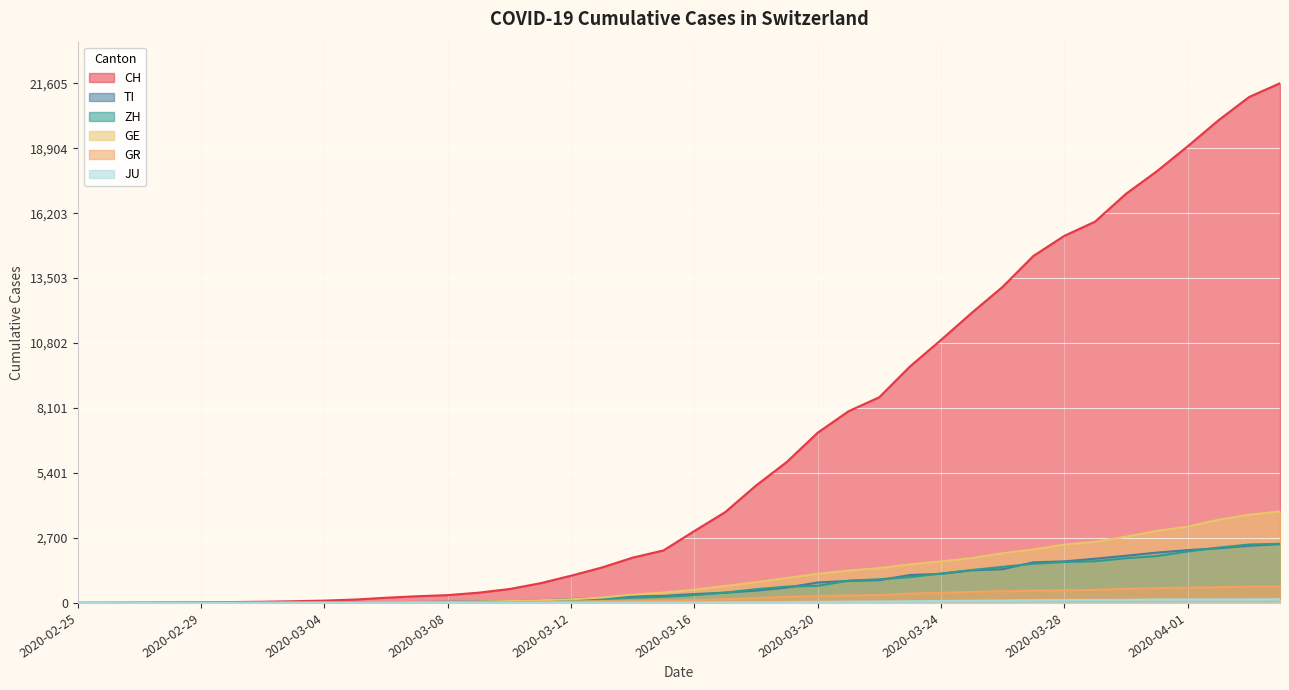

What is the label of the 6th point from the left?

2020-03-01